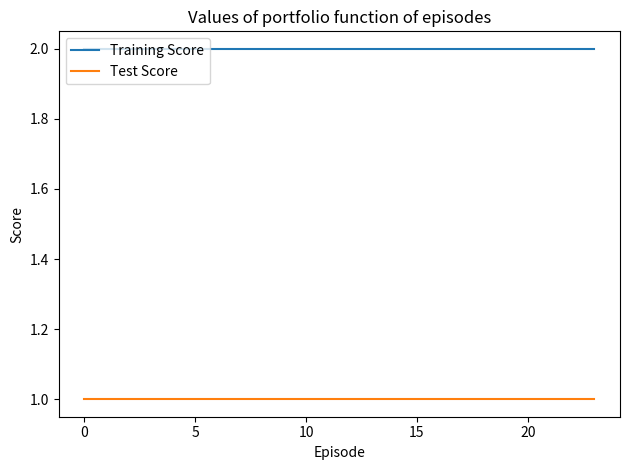

Count the number of categories in the chart.

24